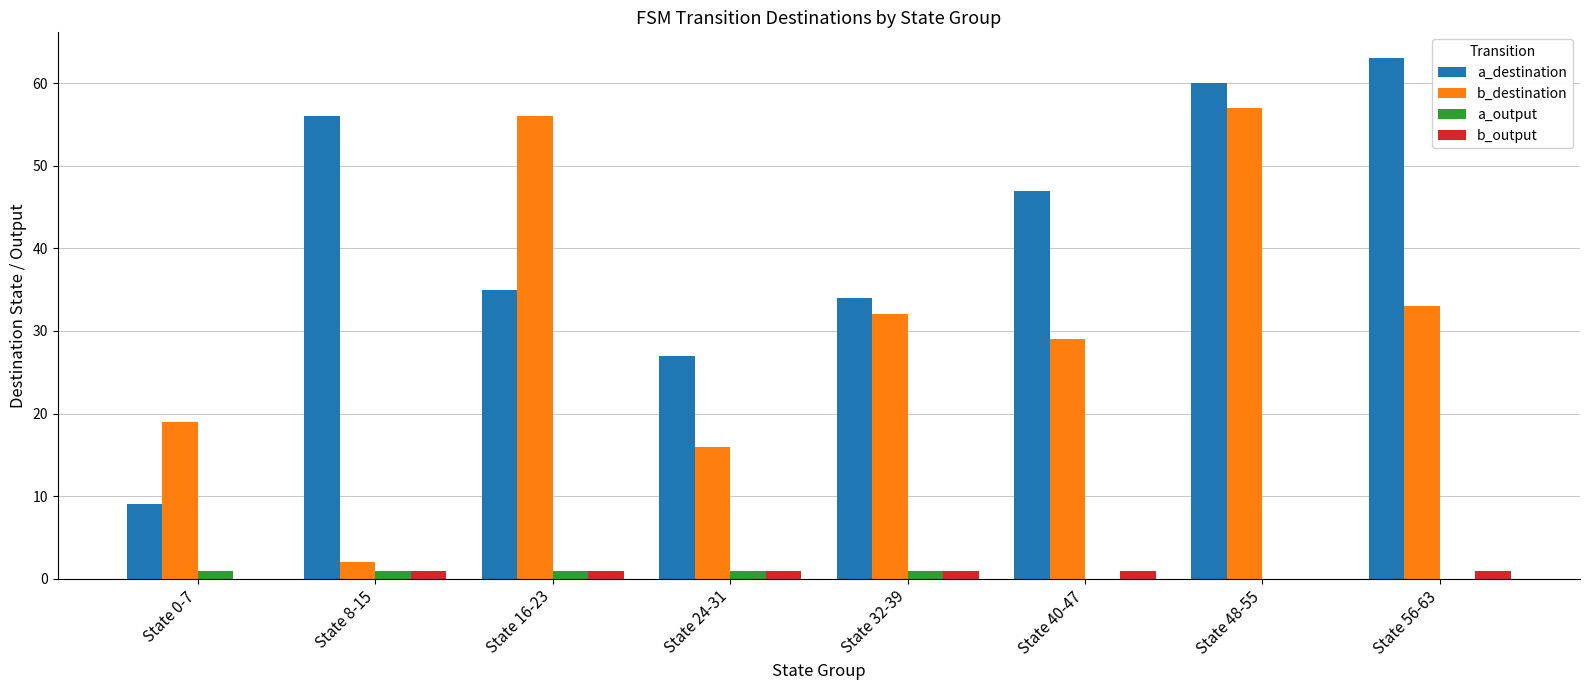

Which series changed the most between State 0-7 and State 40-47?

a_destination